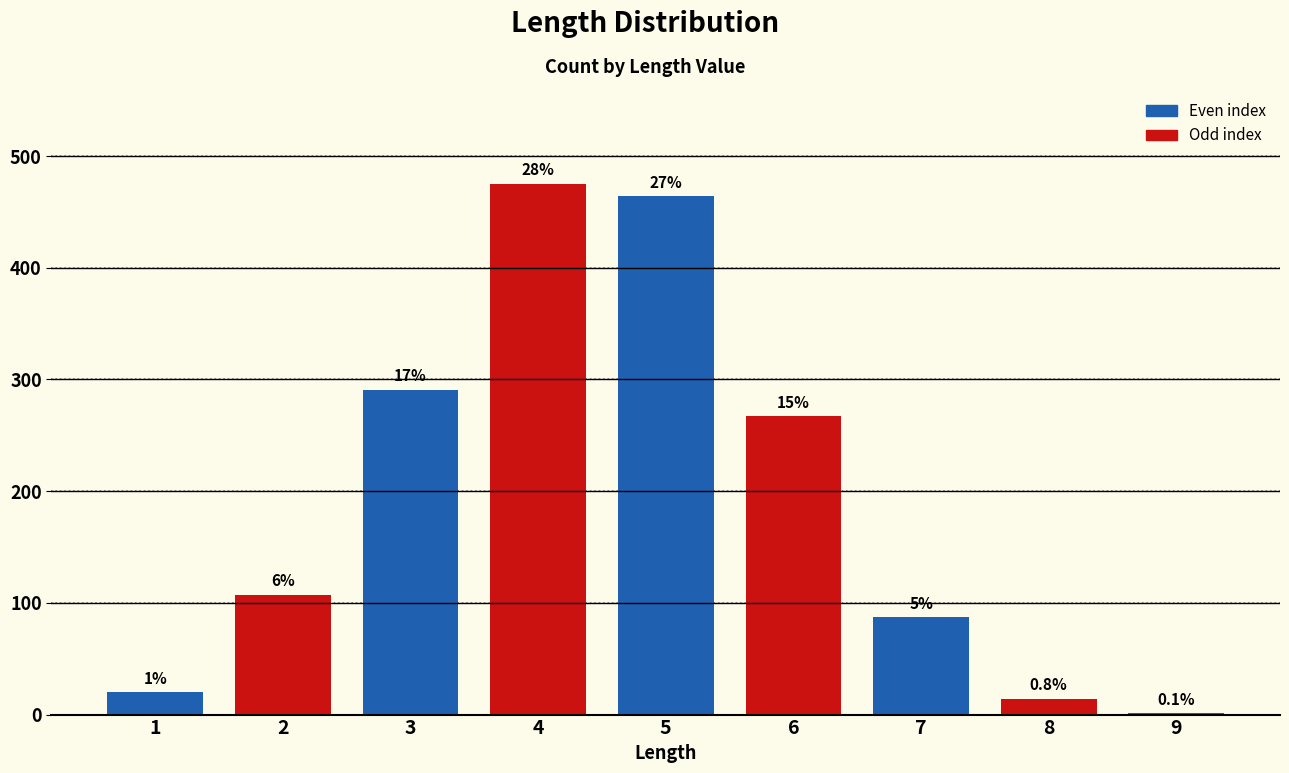

What is the difference between the maximum and minimum values?

474